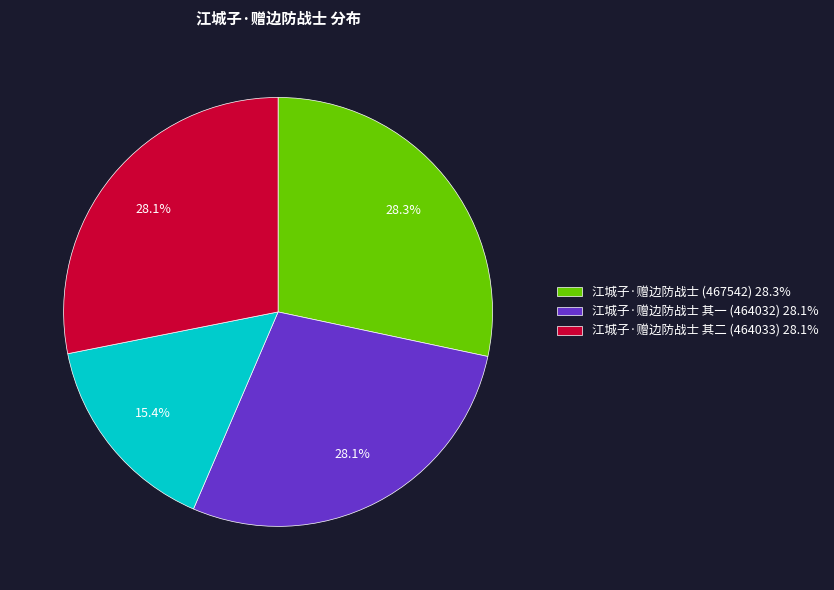

To the nearest percent, what is the average slice percentage?

25%